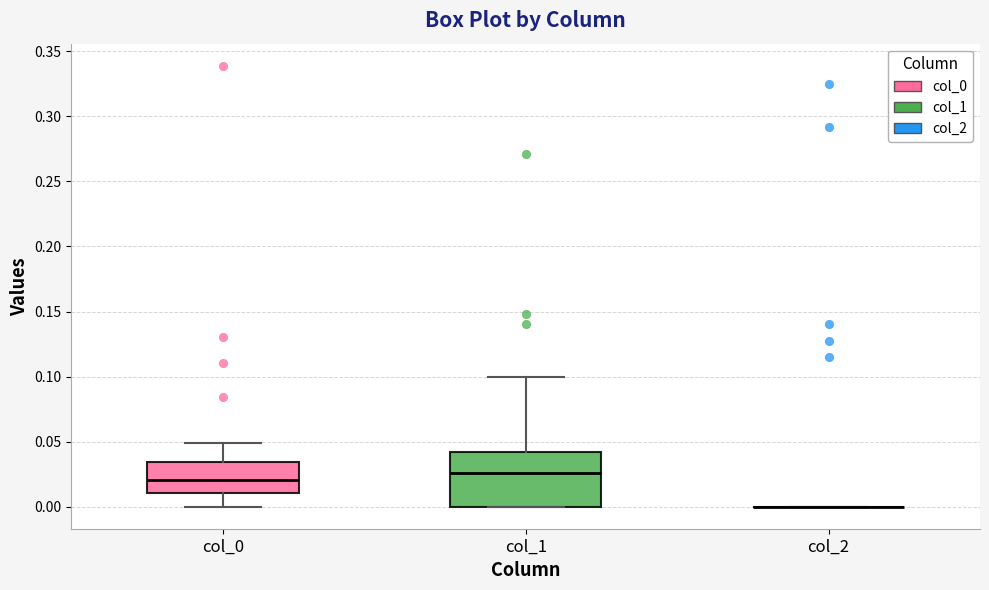

Where is the lower edge of the box for col_1 on the y-axis? The values are not printed on the chart, so give them approximately, as read against the axis.

0.000